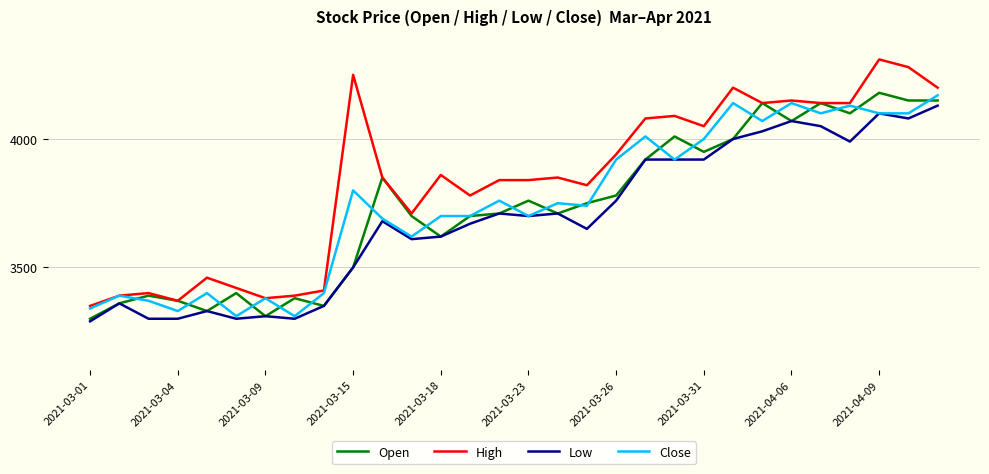

True or false: Low and High intersect in this chart.

False